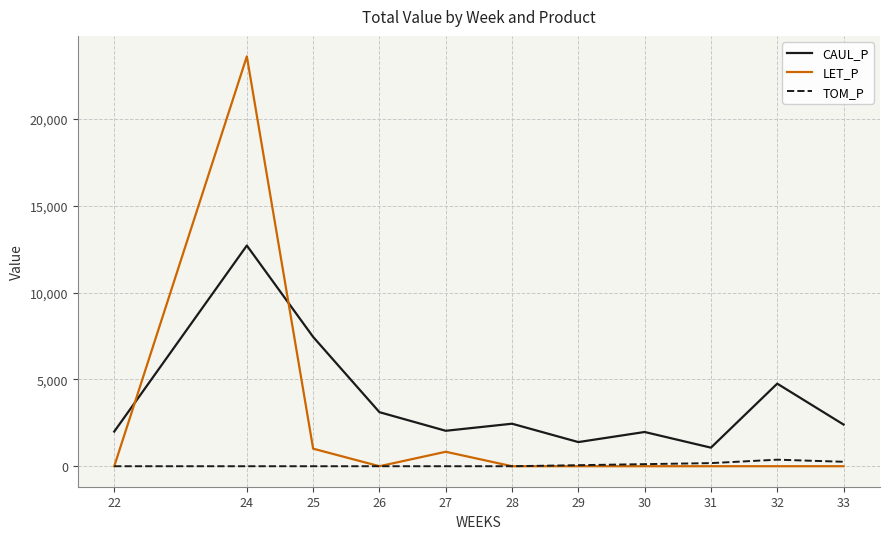

What is the spread (max minus min) of values at 28?

2448.7